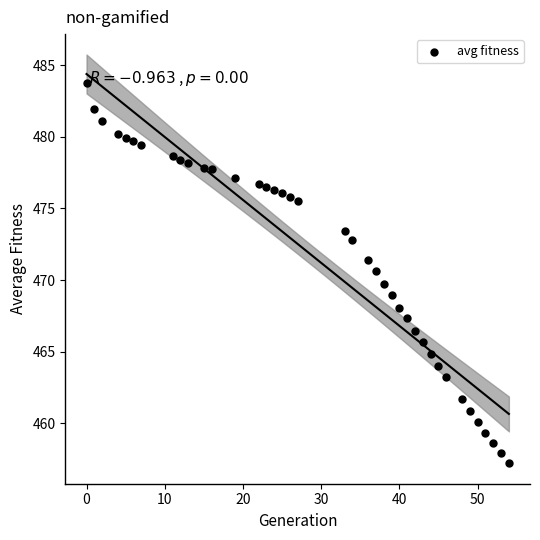

What is the range of Y values (max minus min)?

26.5